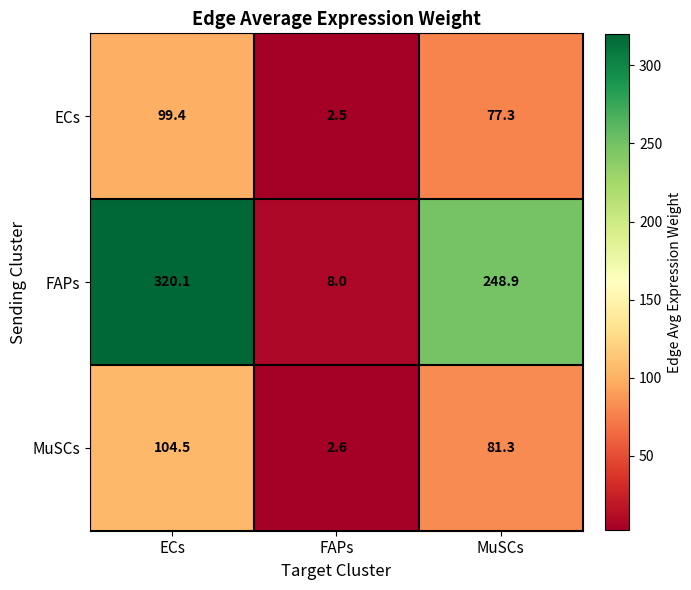

At which category is the sum across all series the highest?

ECs